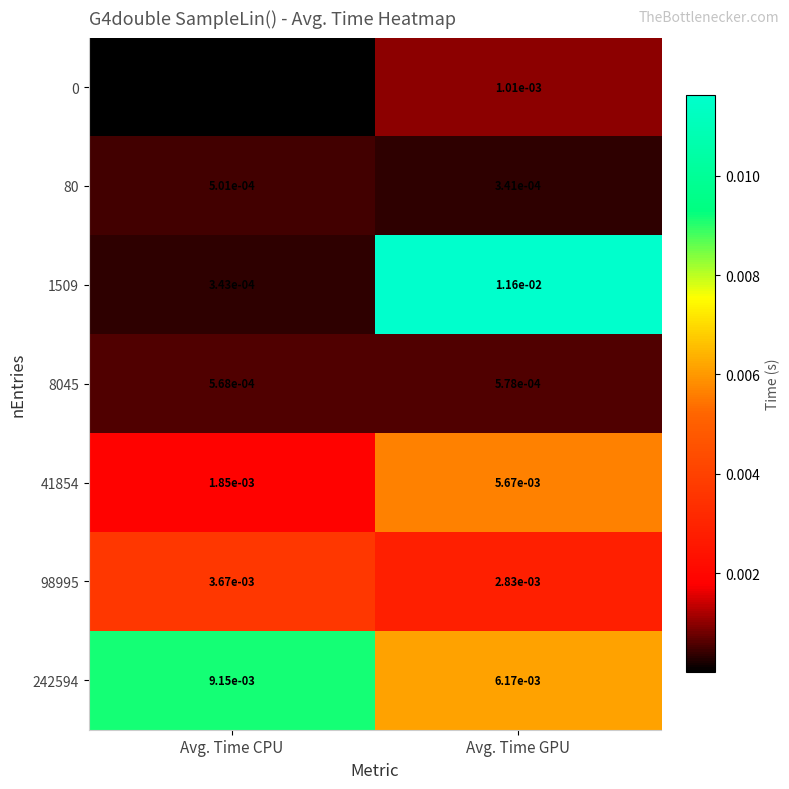

Which series has the widest spread of values?

1509